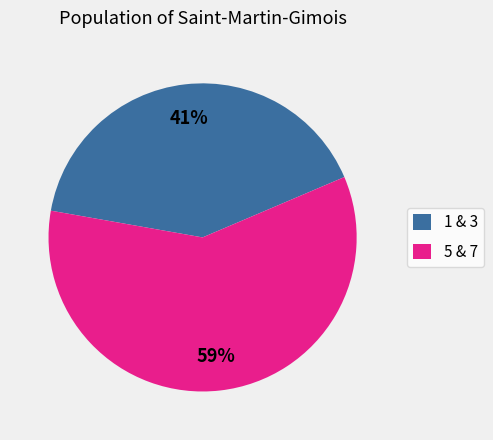

Rank the categories by value from lowest to highest.

1 & 3, 5 & 7